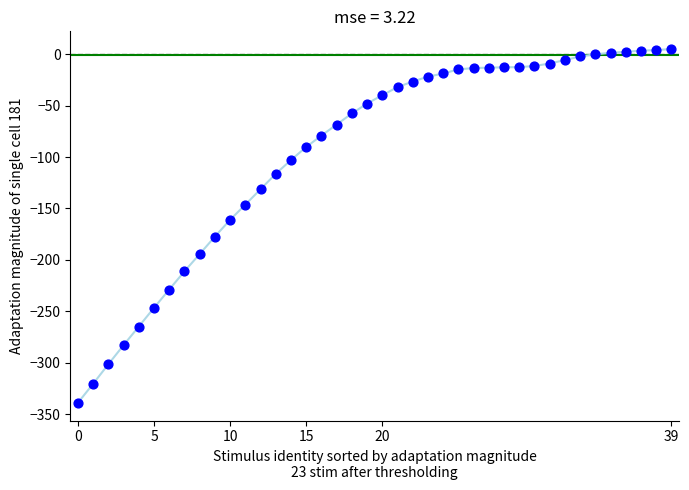

What Y value in the scatter plot is closest to -167?

-161.1